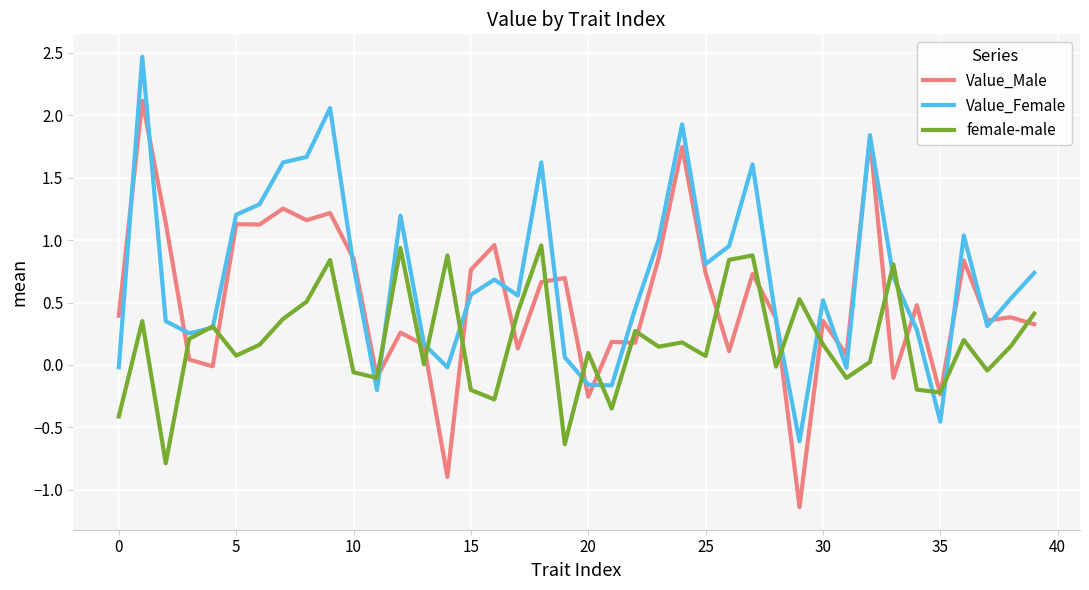

Which series has the largest range (max minus min)?

Value_Male